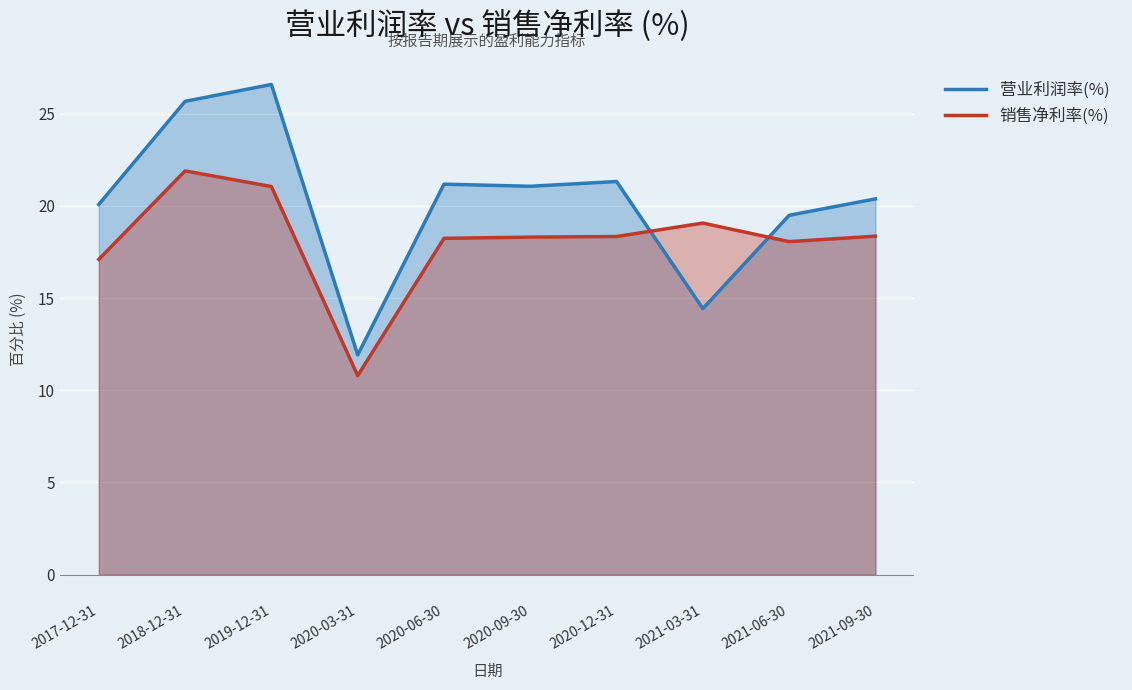

How many data points in 销售净利率(%) are less than 18?

2